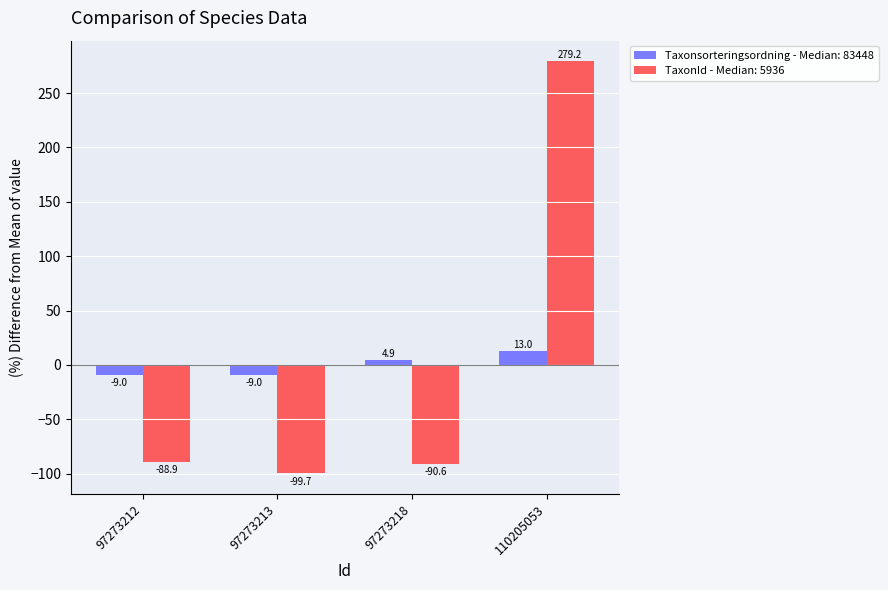

At 97273212, list the series in order from largest to smallest.

Taxonsorteringsordning - Median: 83448, TaxonId - Median: 5936